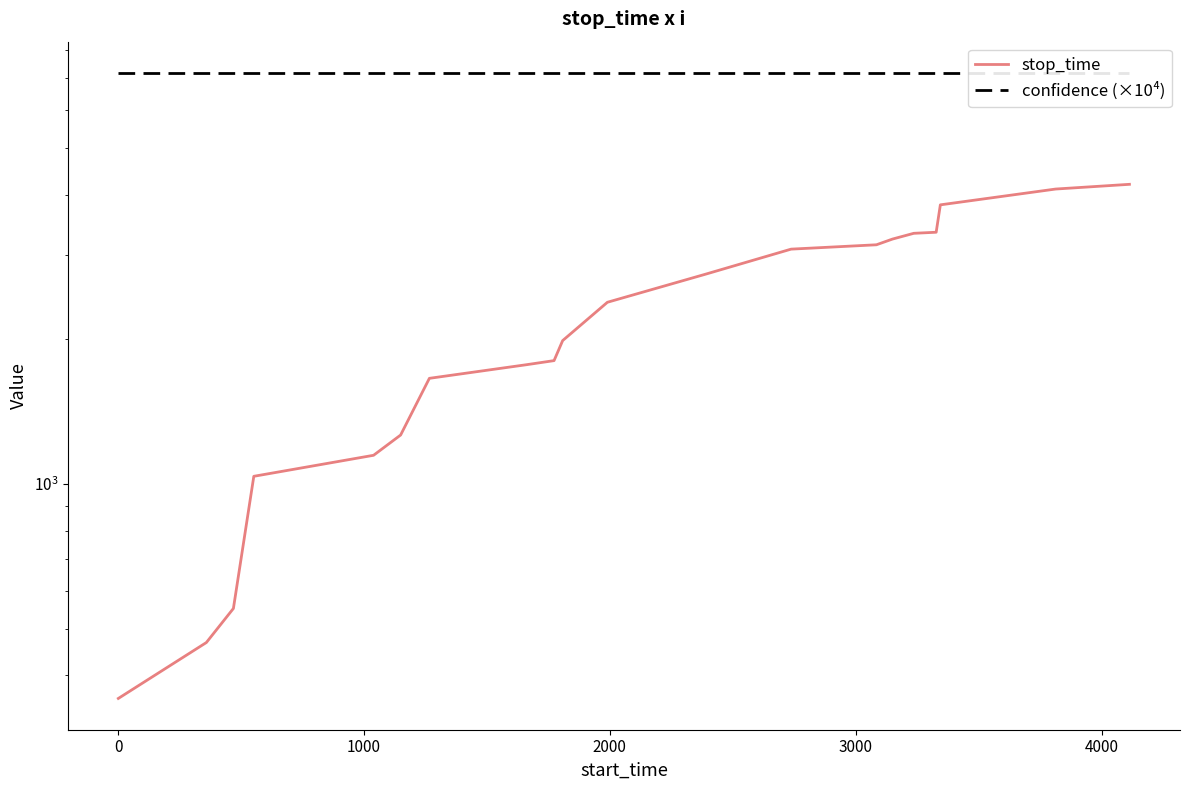

Does the chart have visible grid lines?

No